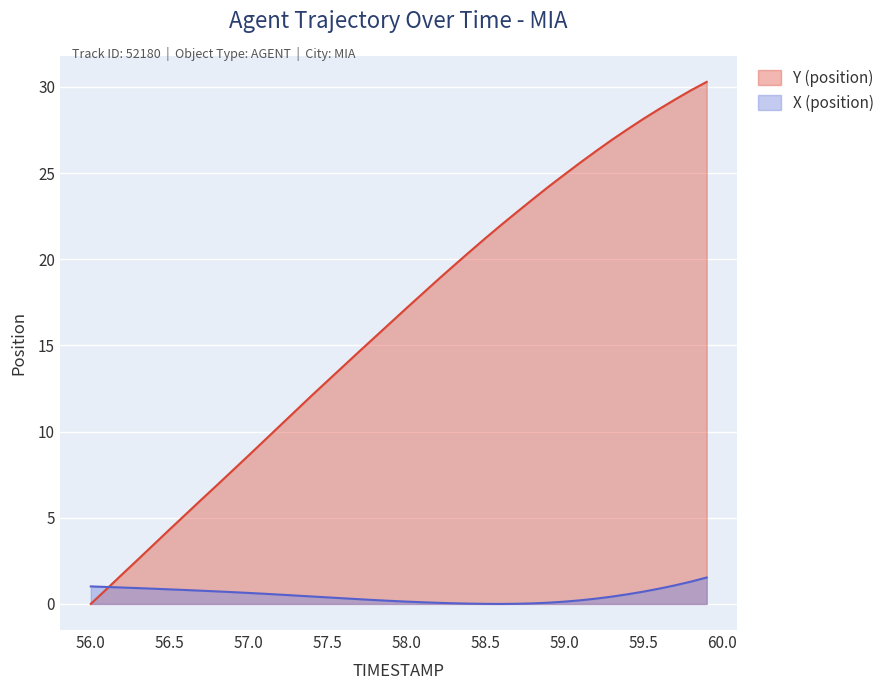

At 59.6, list the series in order from smallest to largest.

X (position), Y (position)